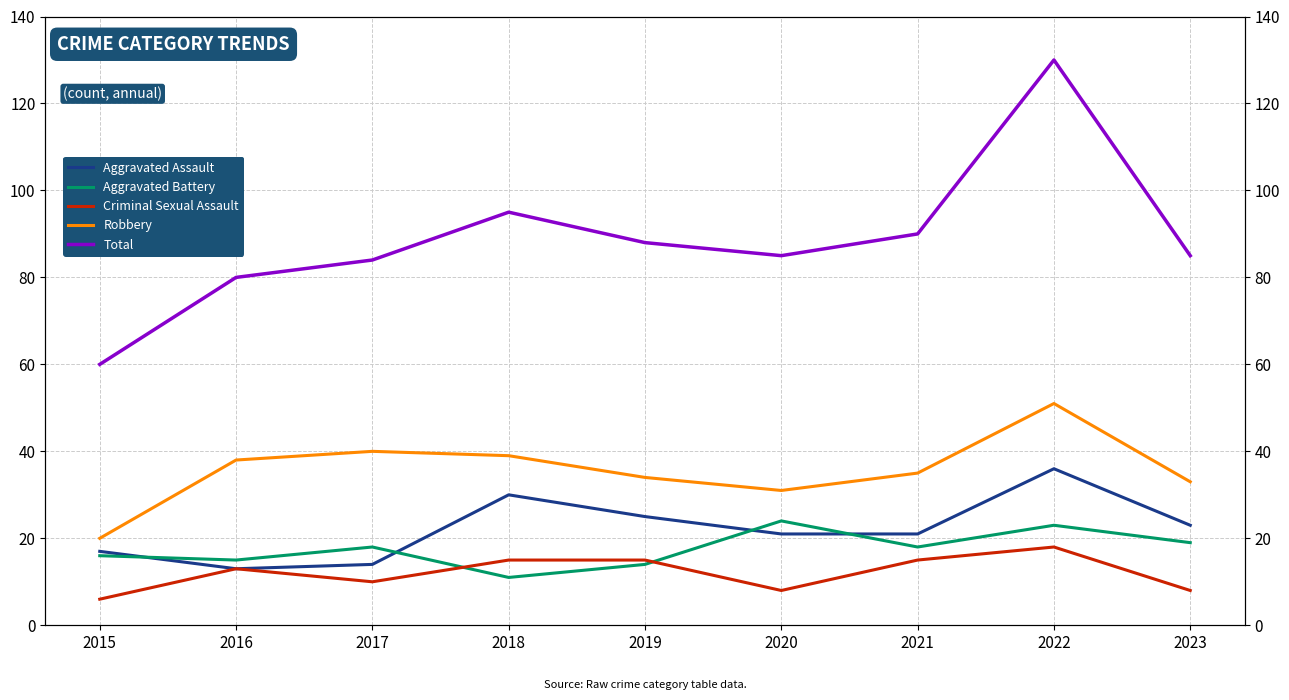

What is the approximate value of Criminal Sexual Assault at 2023, to the nearest 5?

10